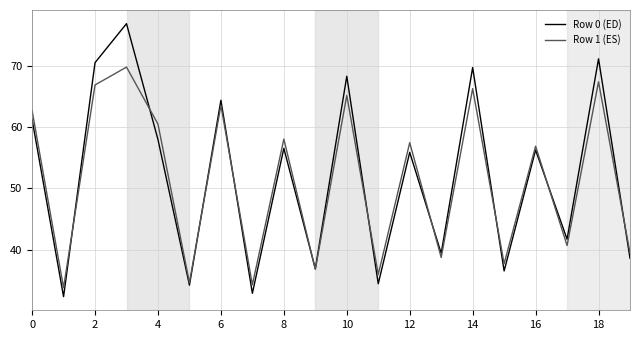

Which series has the largest range (max minus min)?

Row 0 (ED)